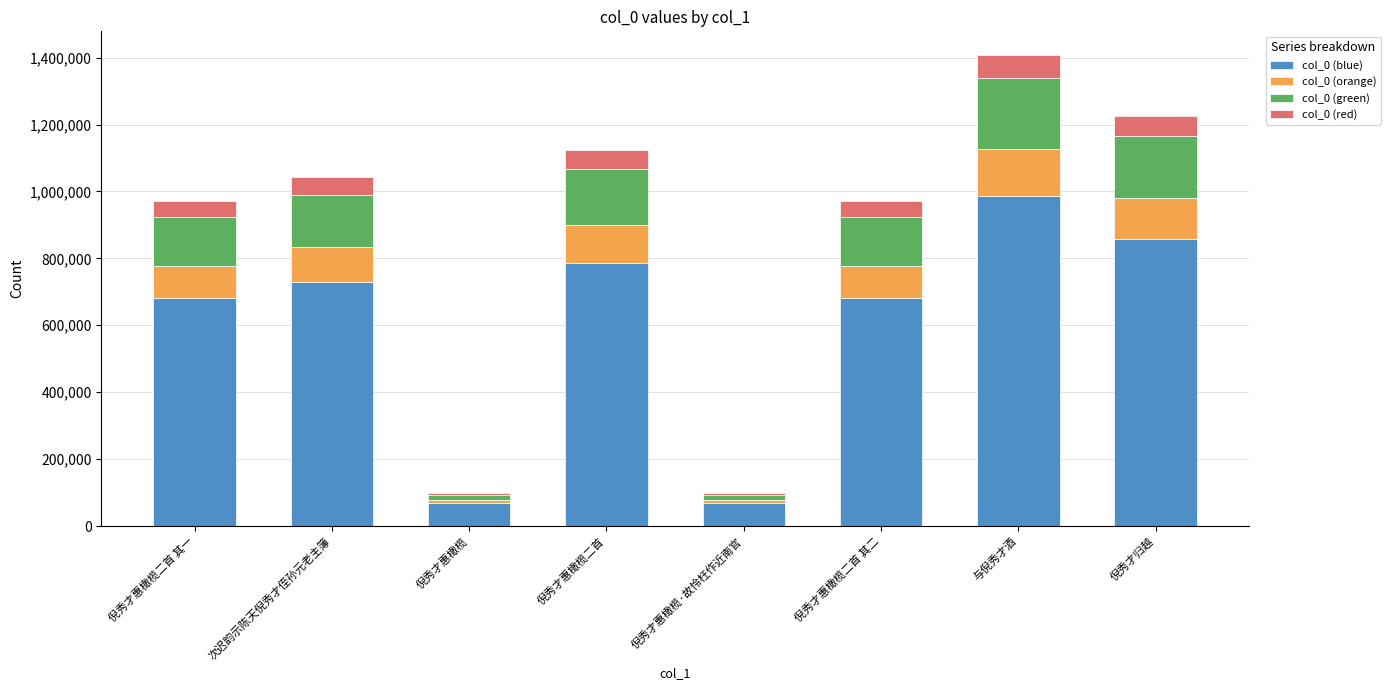

What is the lowest value of the col_0 (blue) series?

68672.8